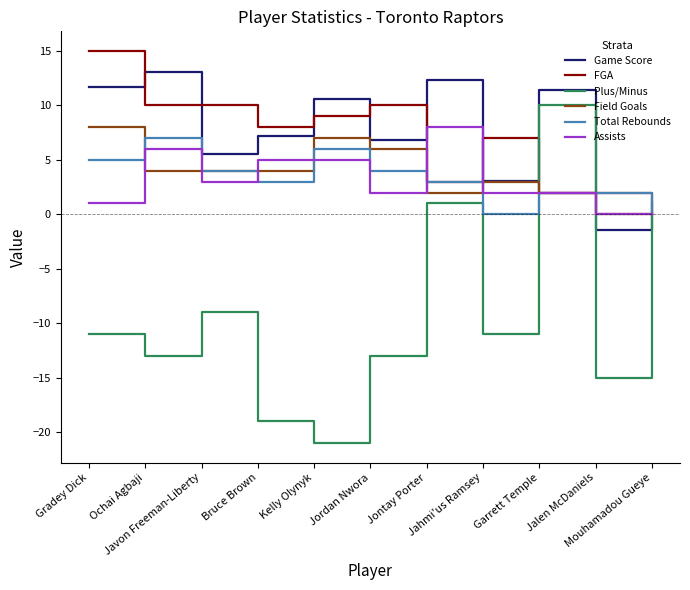

True or false: Field Goals and Assists intersect in this chart.

True